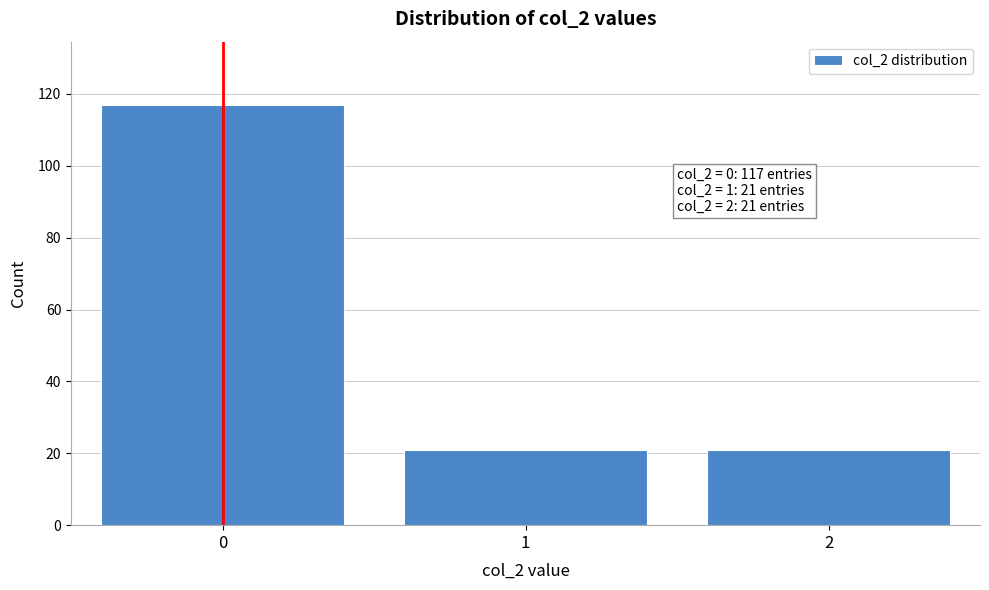

Reading left to right, transcribe all the data shown in this chart.

117	21	21